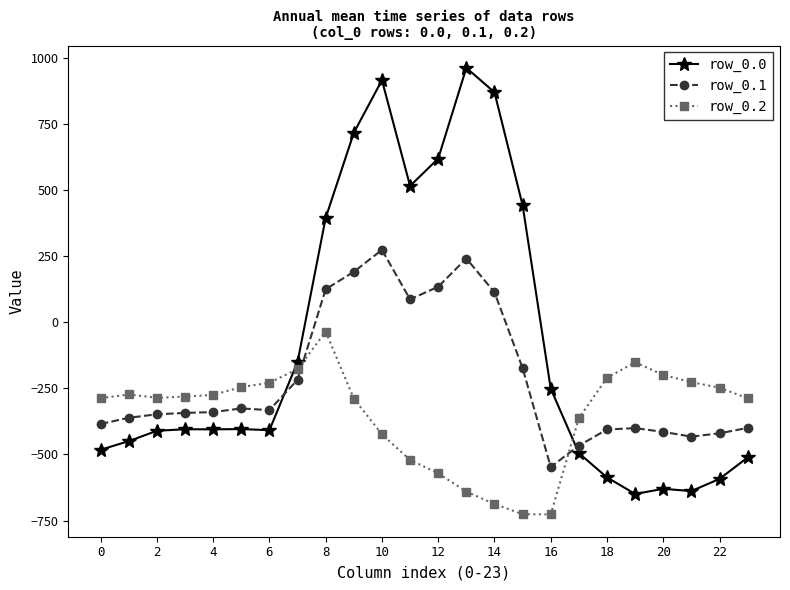

Which series has the largest total across all categories?

row_0.0